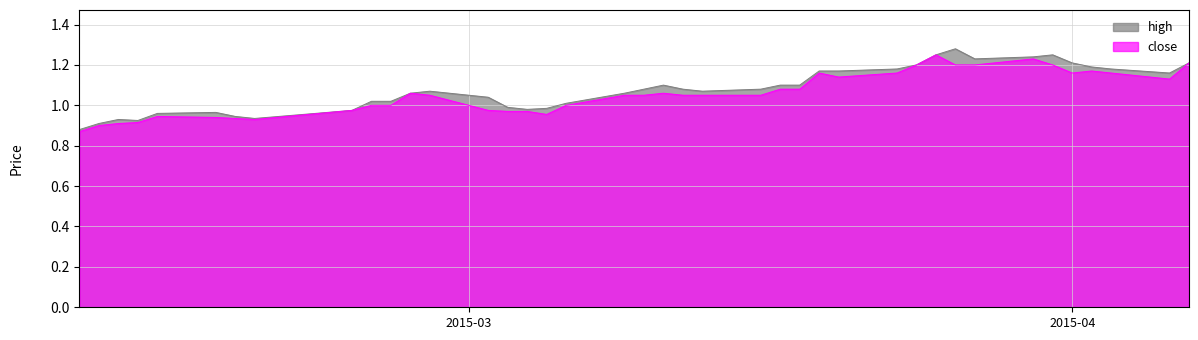

What are all the series names shown in the legend?

high, close